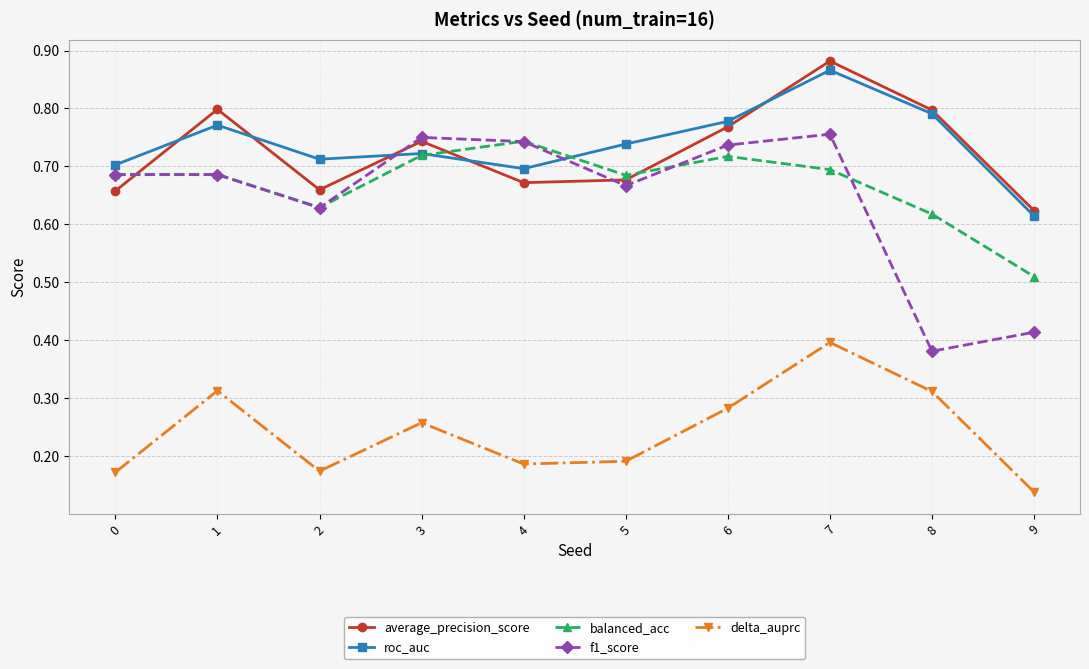

Which label corresponds to the smallest value in the chart?

9